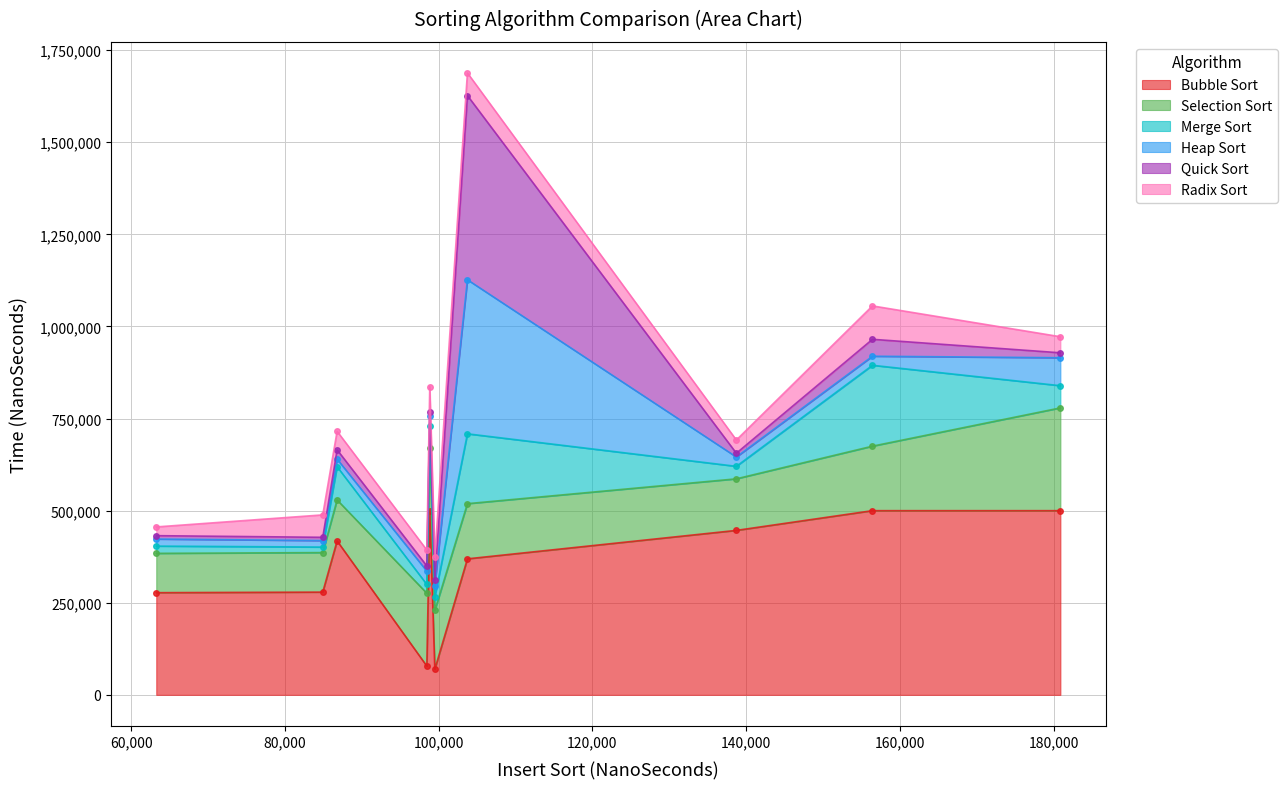

How many values in the Selection Sort series are below 159620?

5